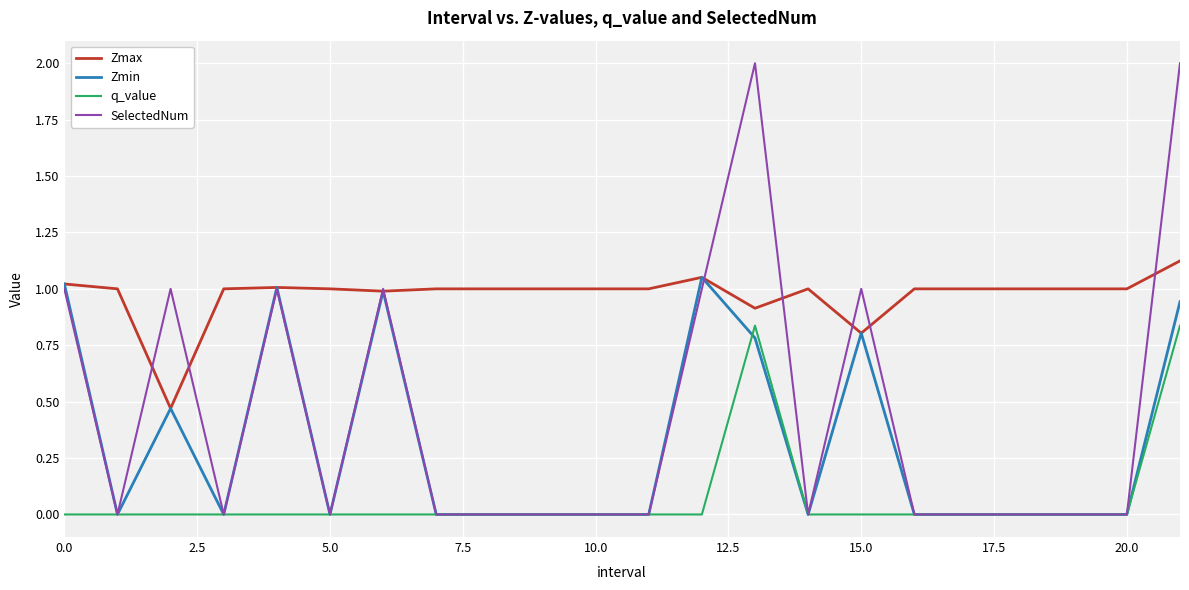

How many lines are shown in the chart?

4